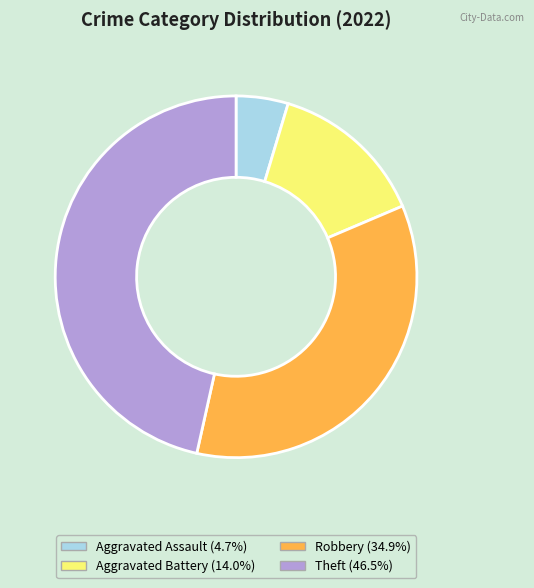

Which has a higher value, Aggravated Battery or Aggravated Assault?

Aggravated Battery